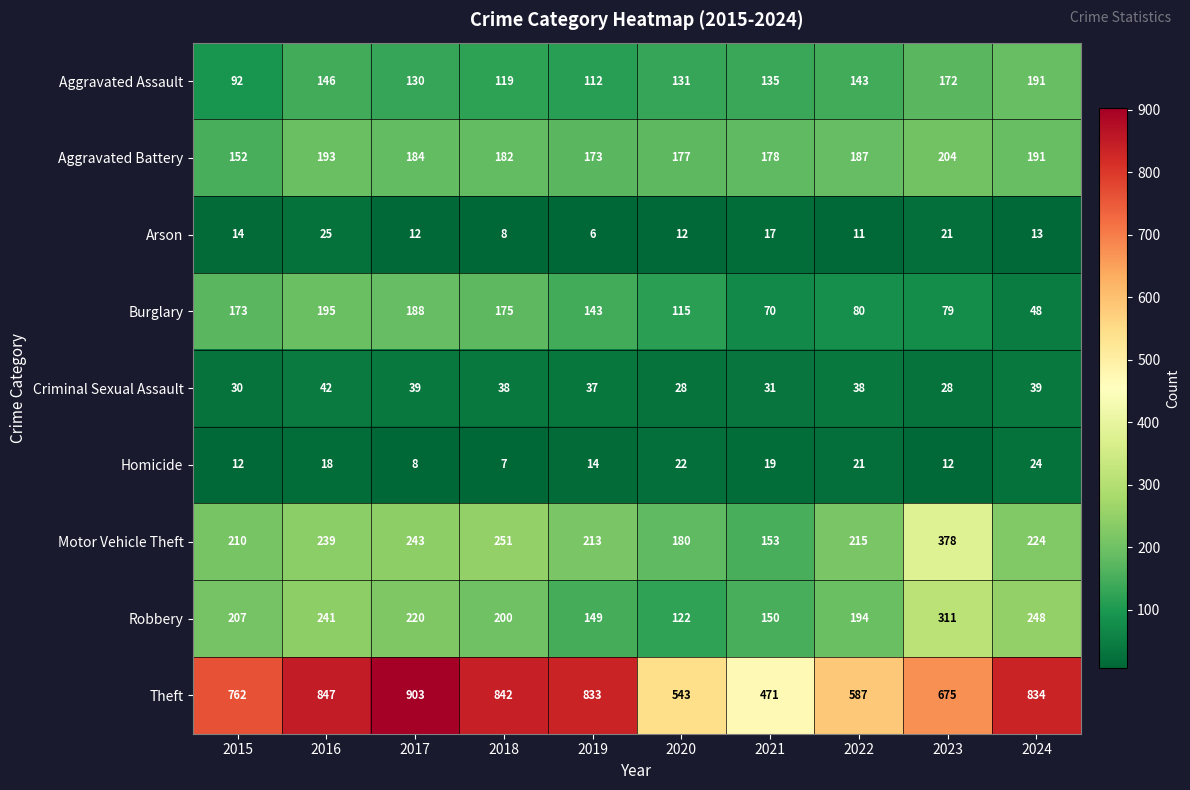

At 2017, list the series in order from largest to smallest.

Theft, Motor Vehicle Theft, Robbery, Burglary, Aggravated Battery, Aggravated Assault, Criminal Sexual Assault, Arson, Homicide